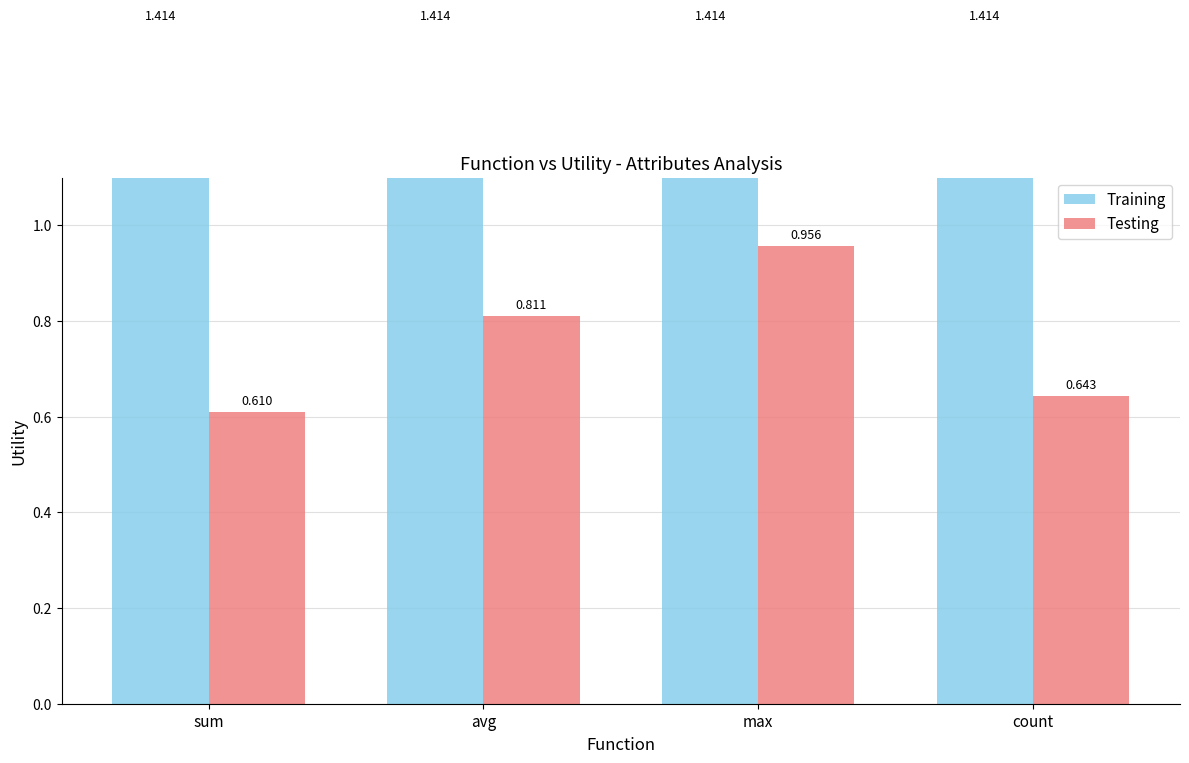

What is the difference between the maximum and minimum values in the Testing series?

0.3